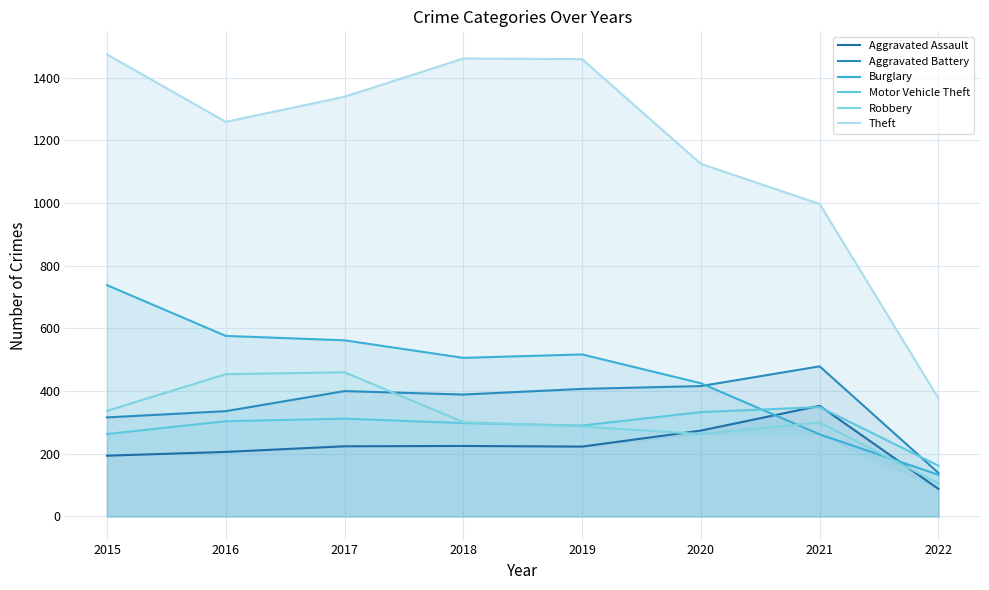

What is the sum of all Aggravated Battery values?

2882